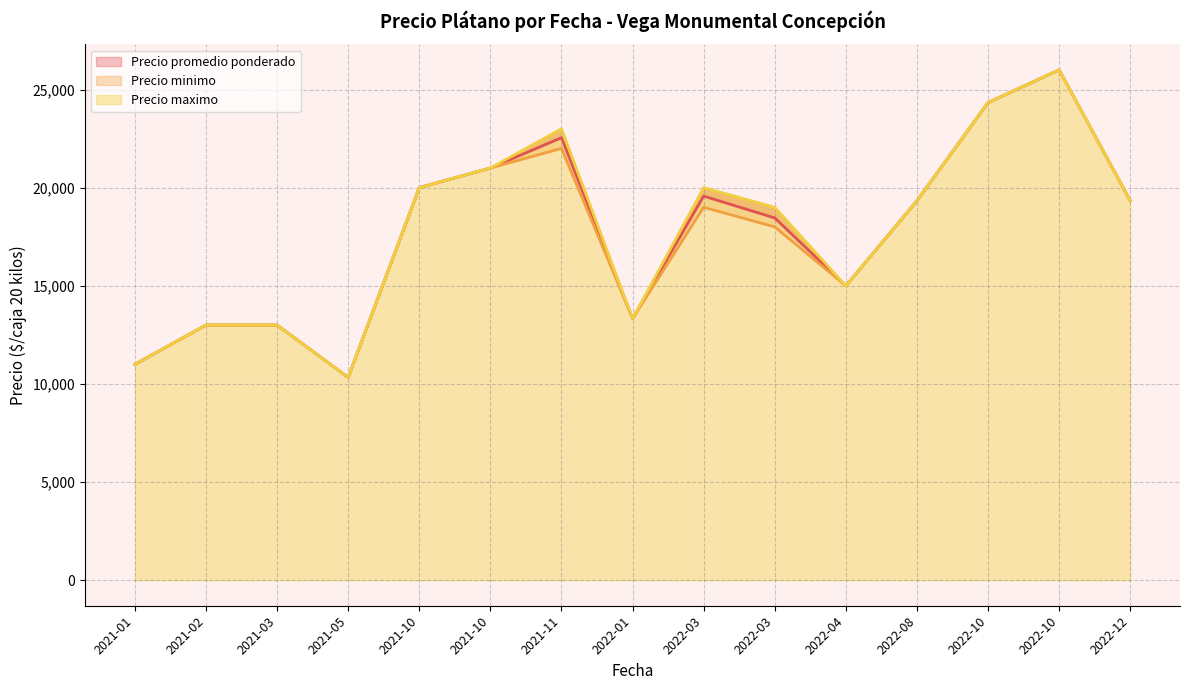

Rank the series by their maximum value, from lowest to highest.

Precio promedio ponderado, Precio minimo, Precio maximo